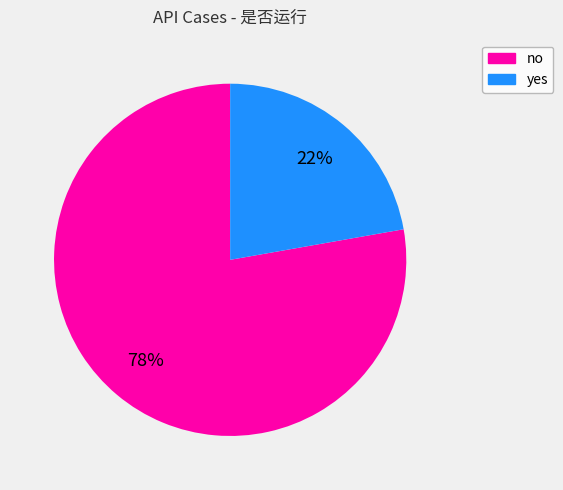

Which has a higher value, no or yes?

no